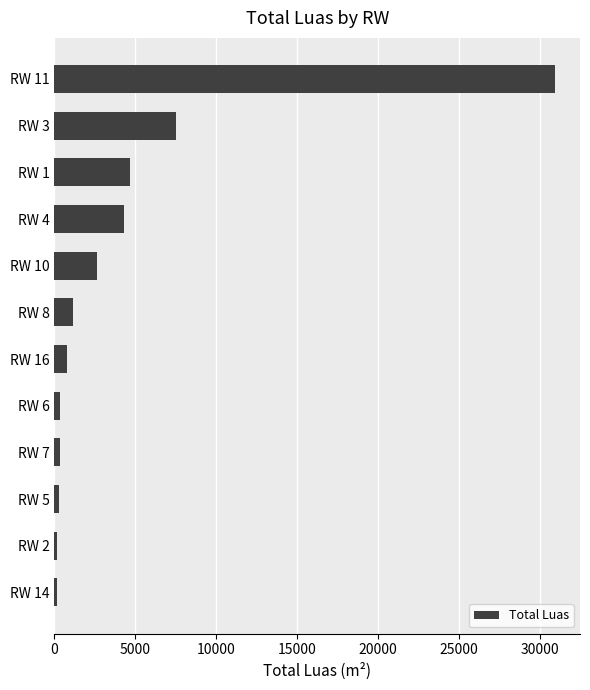

What is the greatest value displayed?

30920.8